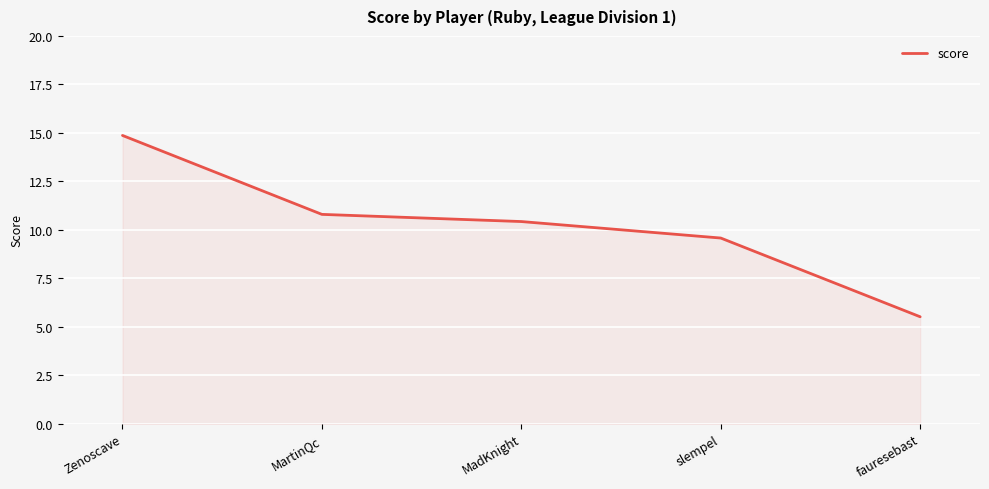

Which category has the highest value across all series?

Zenoscave